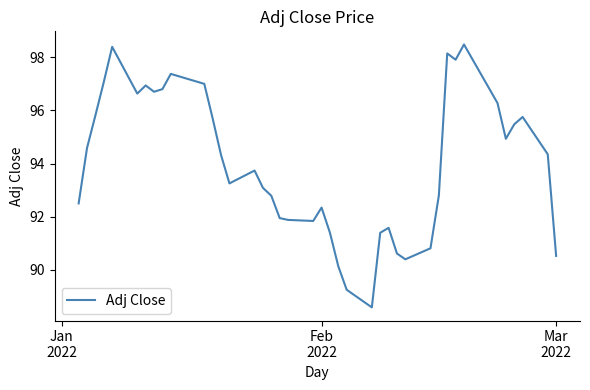

What is the greatest value displayed?

98.5